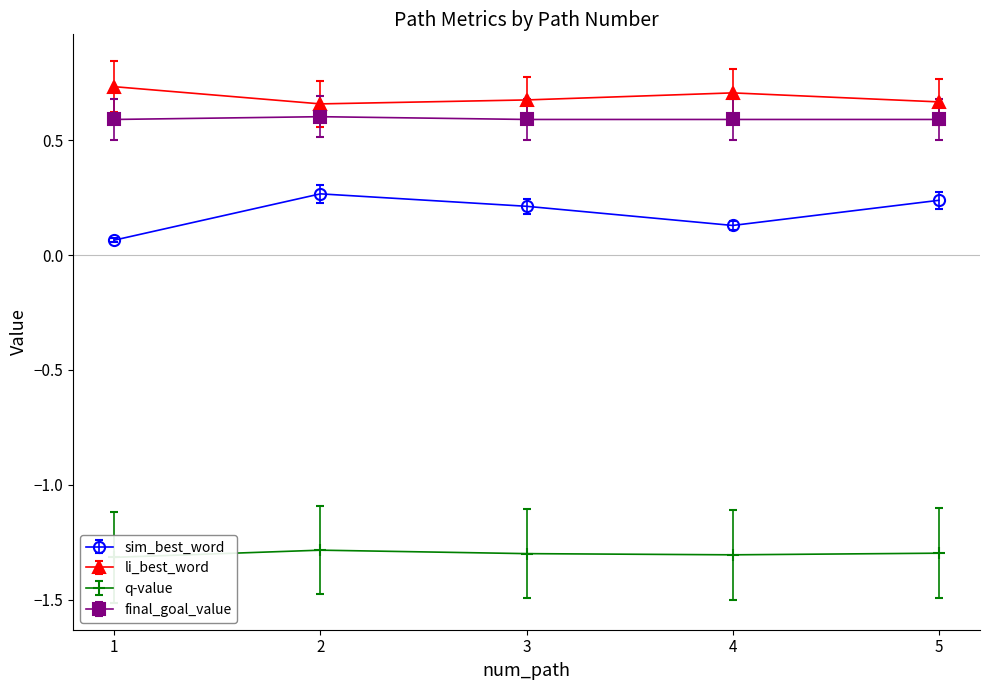

Is it true that final_goal_value equals 0.4 at 3?

False